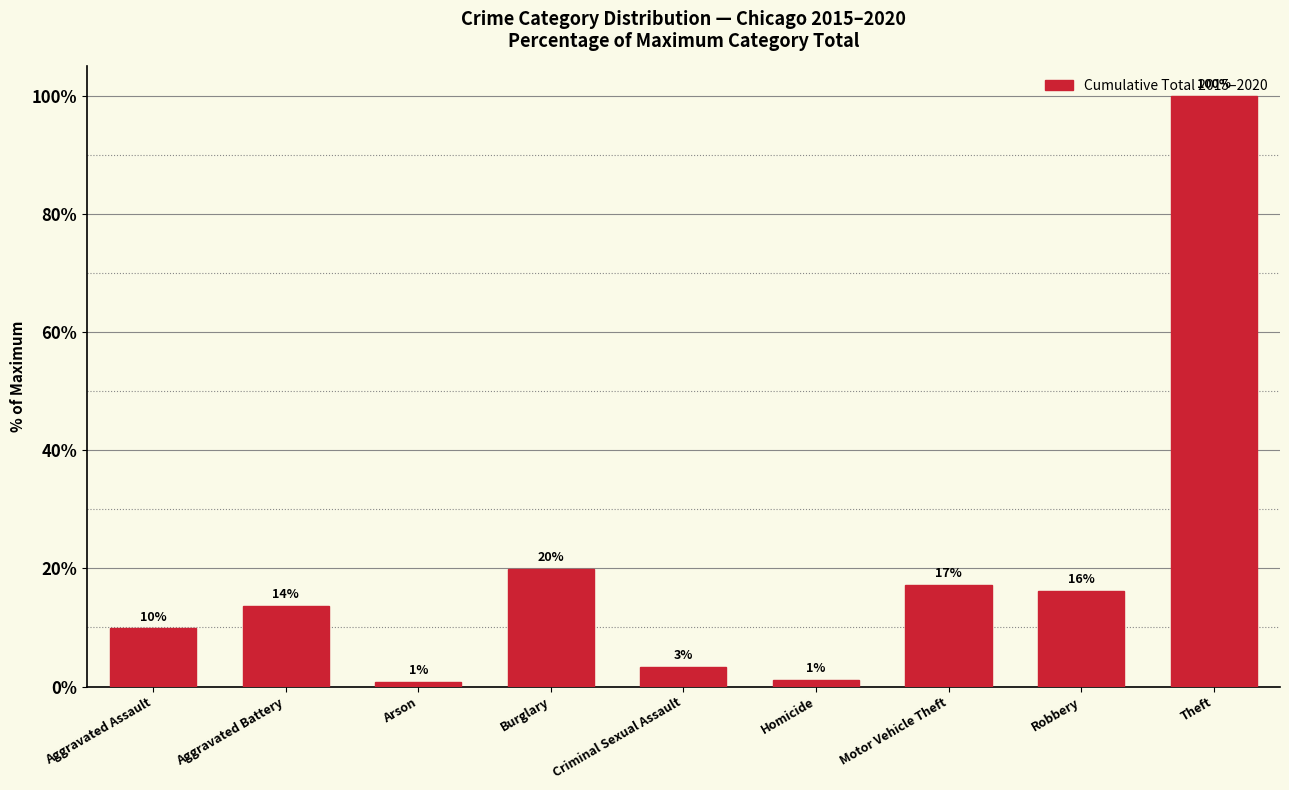

The chart shows a value of 4.1 at Burglary. True or false?

False